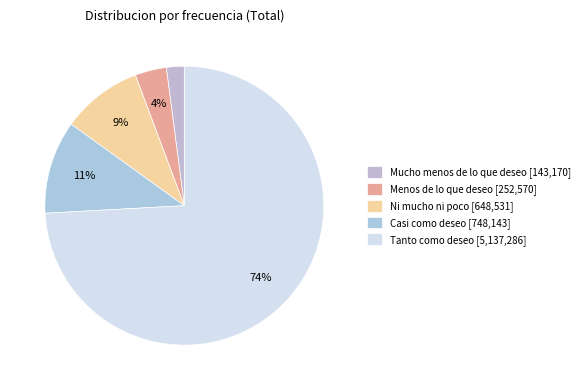

How many slices are in this pie chart?

5